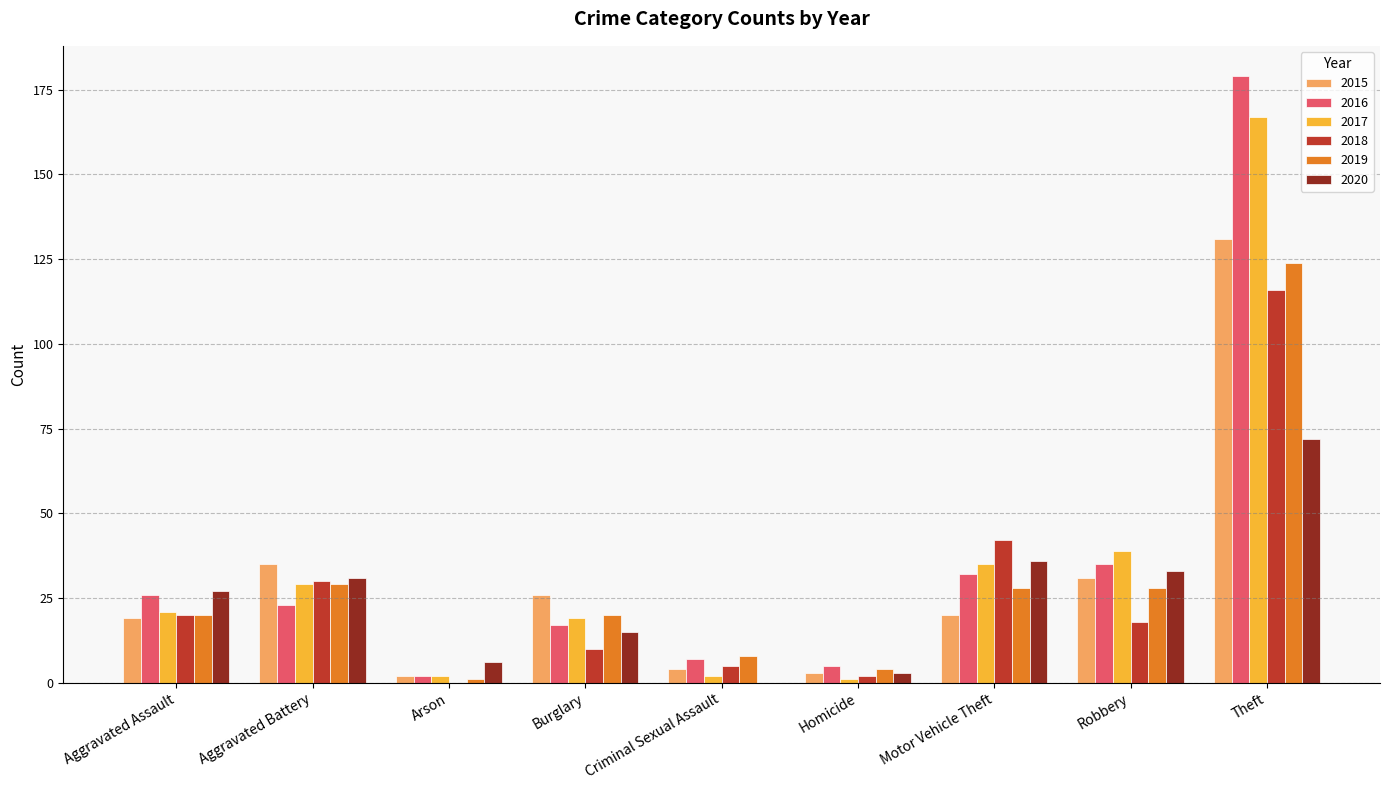

Which category has the highest value in the 2018 series?

Theft